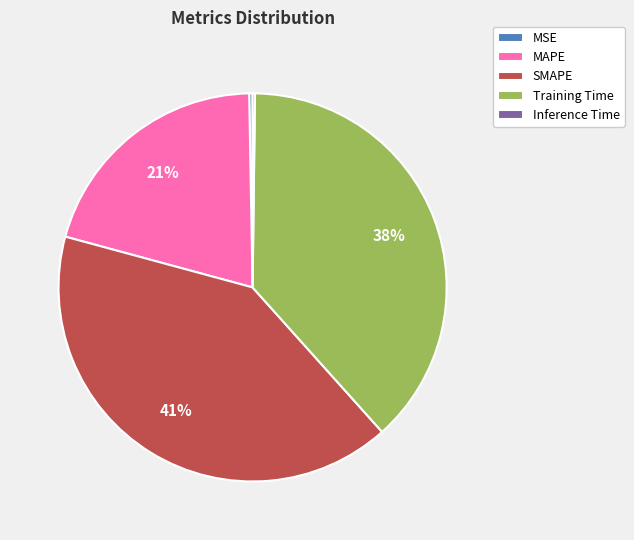

Is the sum of MAPE and Training Time greater than half?

Yes